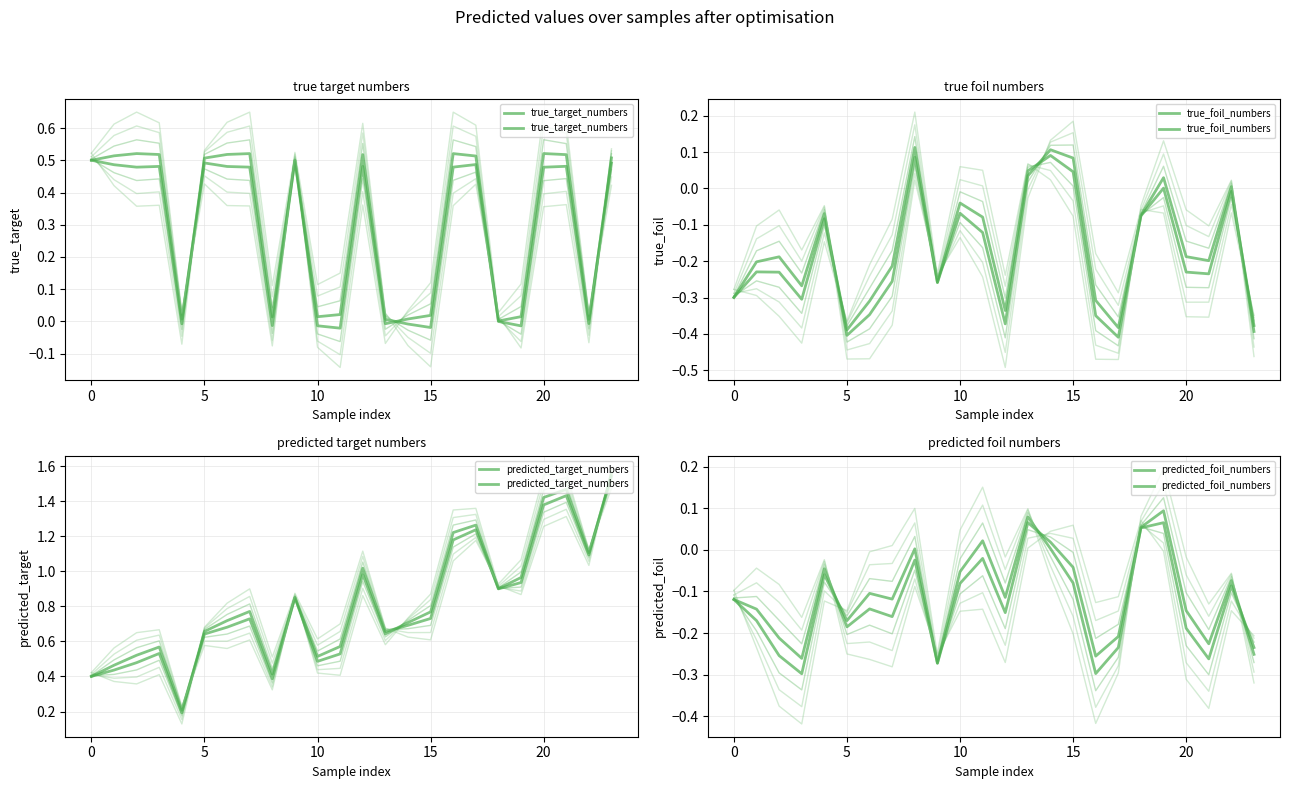

Between −5 and 7, which series saw the biggest shift?

predicted_target_numbers